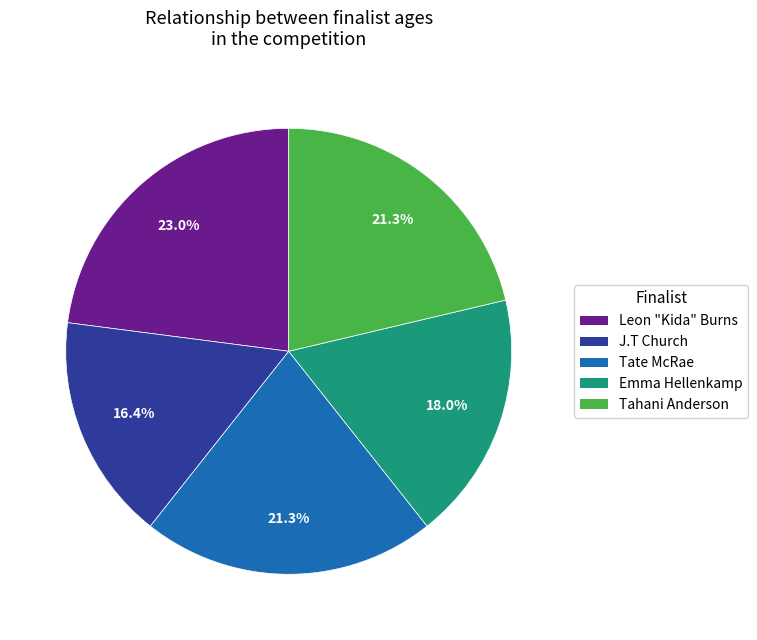

What is the largest slice in the pie chart?

Leon "Kida" Burns